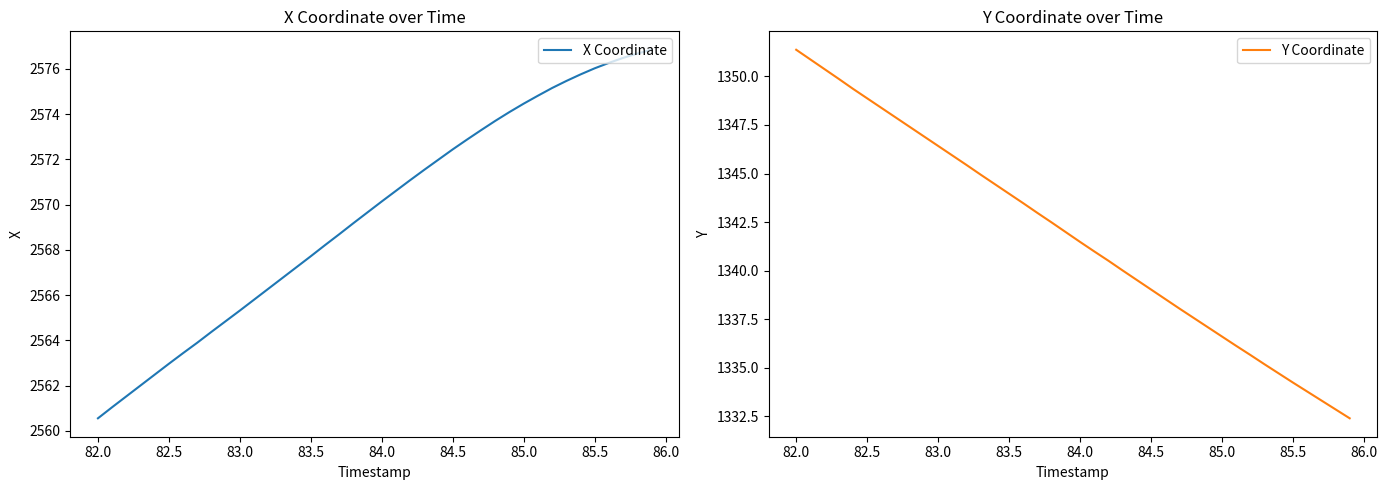

Which series has the largest total across all categories?

X Coordinate